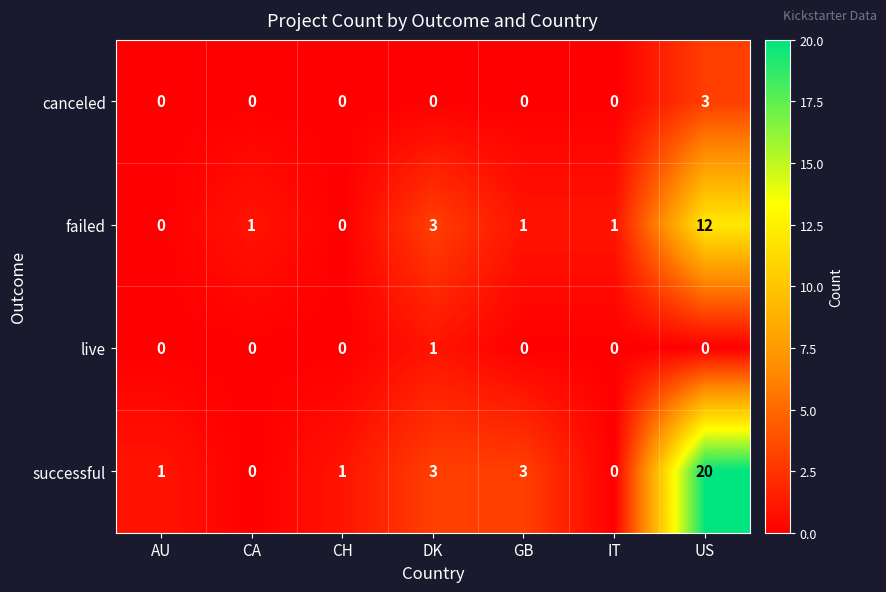

Rank the series by their maximum value, from lowest to highest.

live, canceled, failed, successful